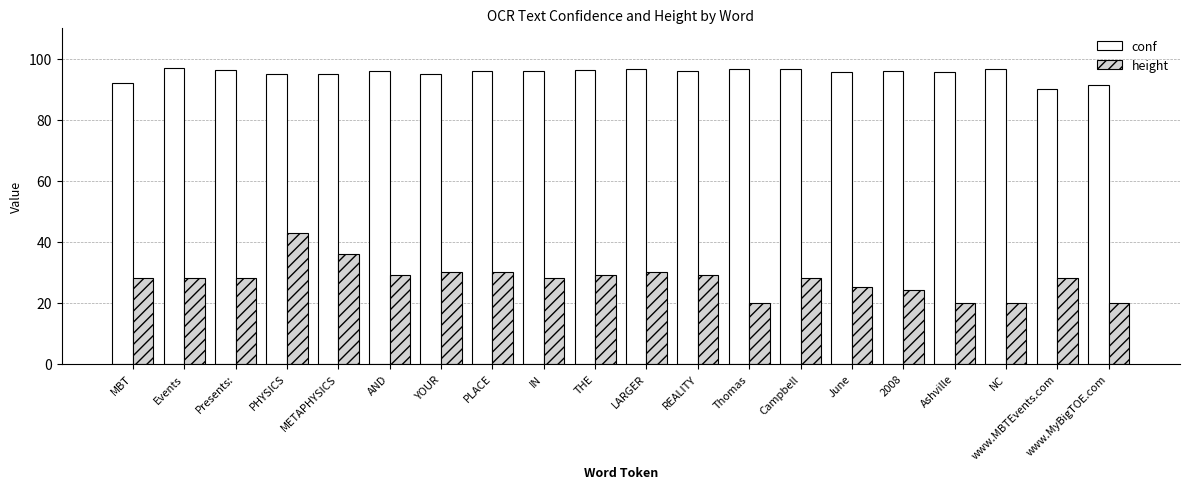

Read the height value at Thomas.

20.0